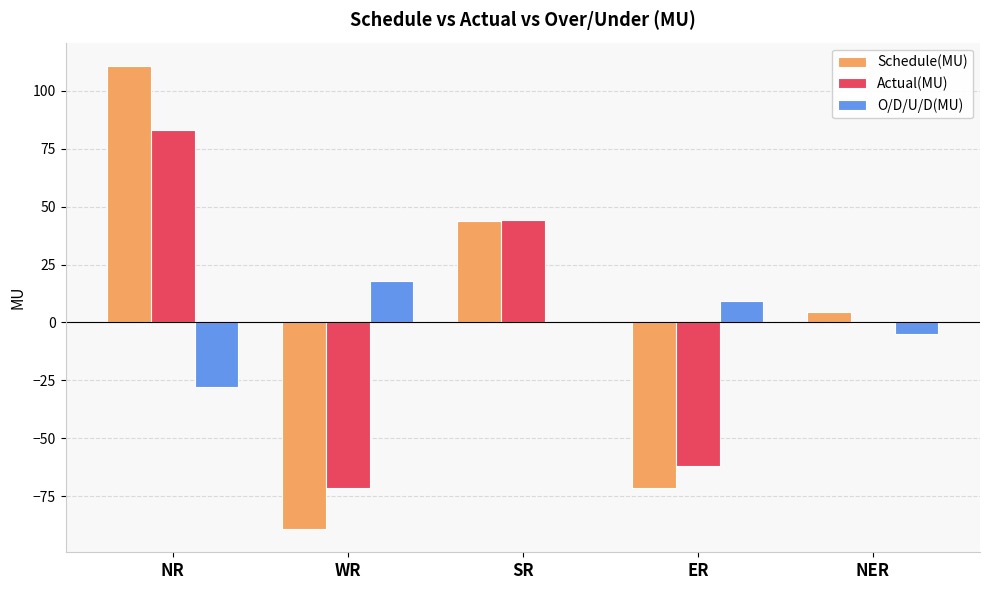

How many distinct data groups are displayed?

3